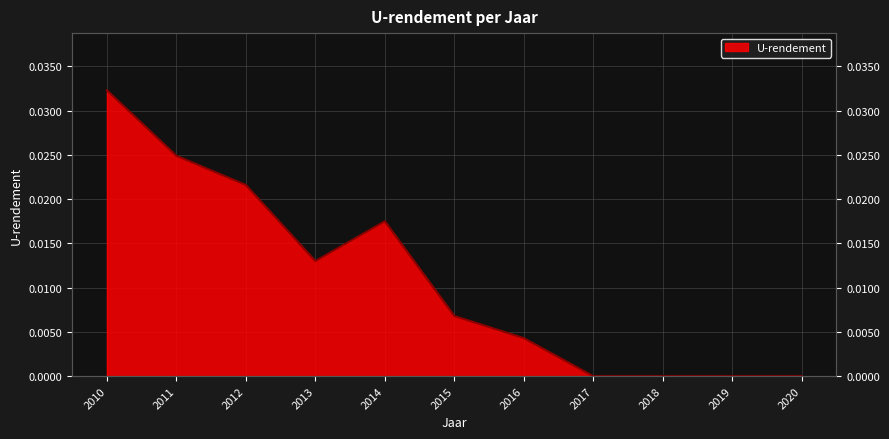

List the labels in order of value, largest first.

2010, 2011, 2012, 2014, 2013, 2015, 2016, 2017, 2018, 2019, 2020